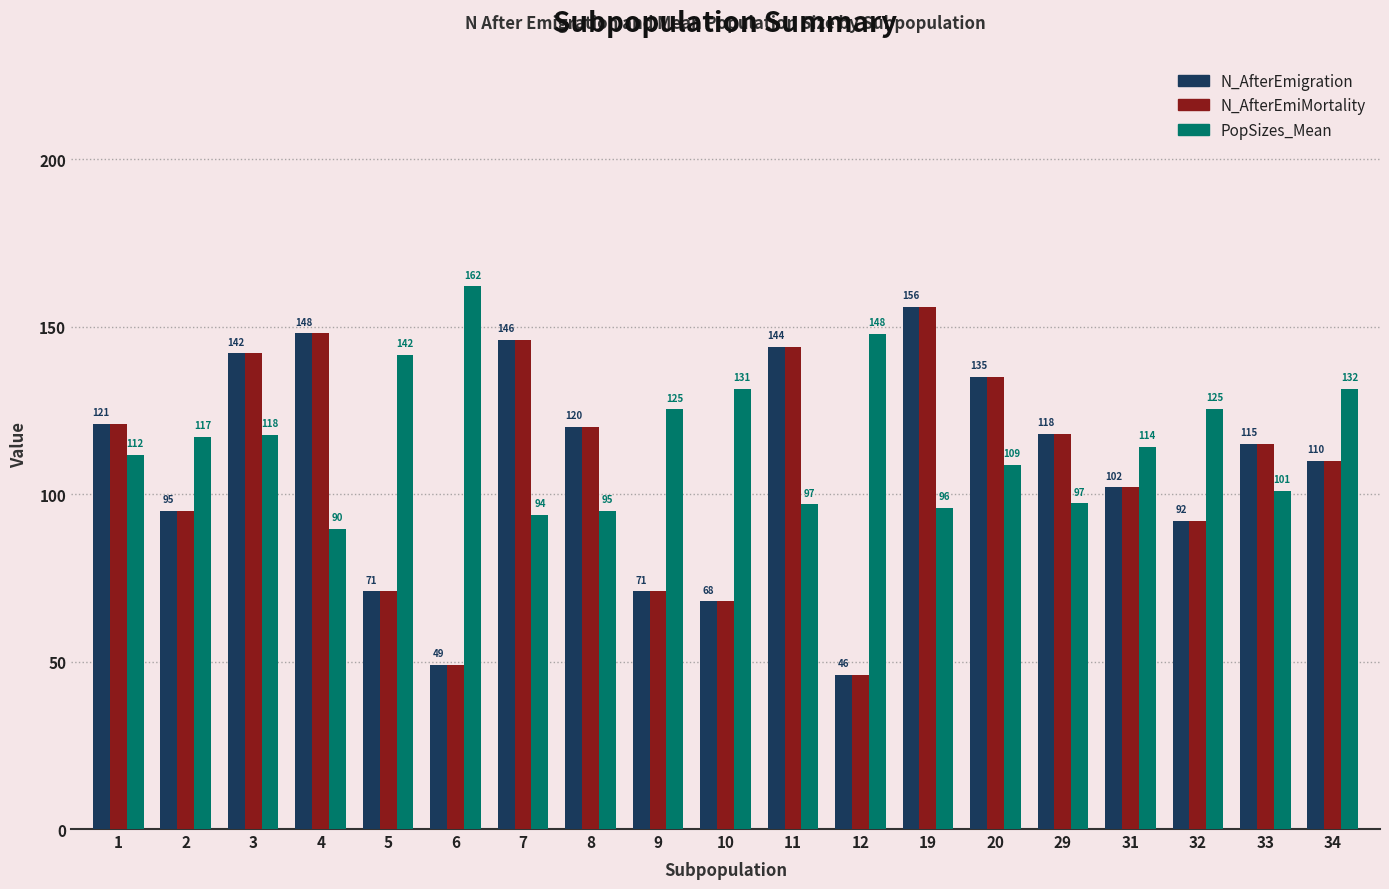

What is the total value across all series at 29?

333.2